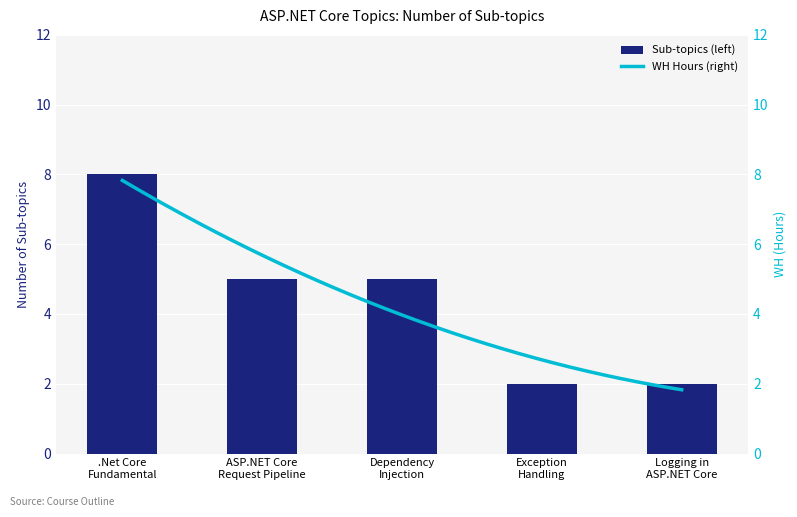

What is the sum of the values at Dependency Injection and Exception Handling?

7